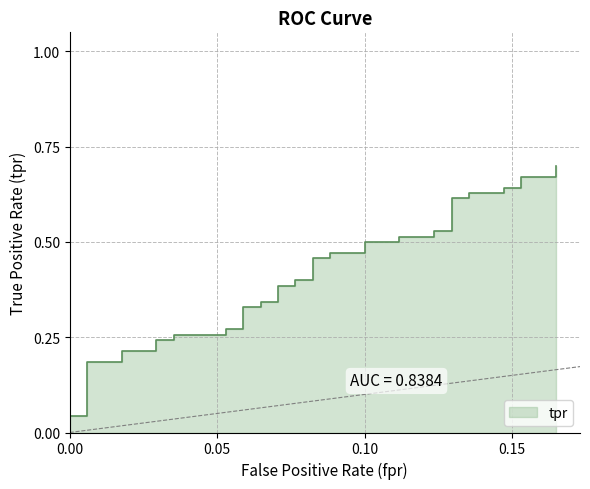

What is the difference between the second highest and minimum values?

0.7